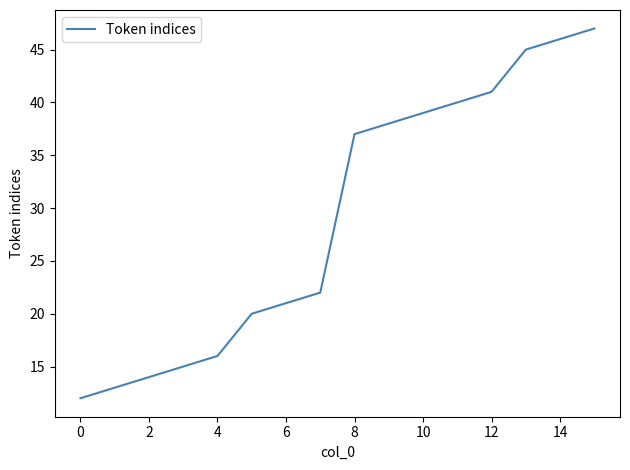

What is the greatest value displayed?

47